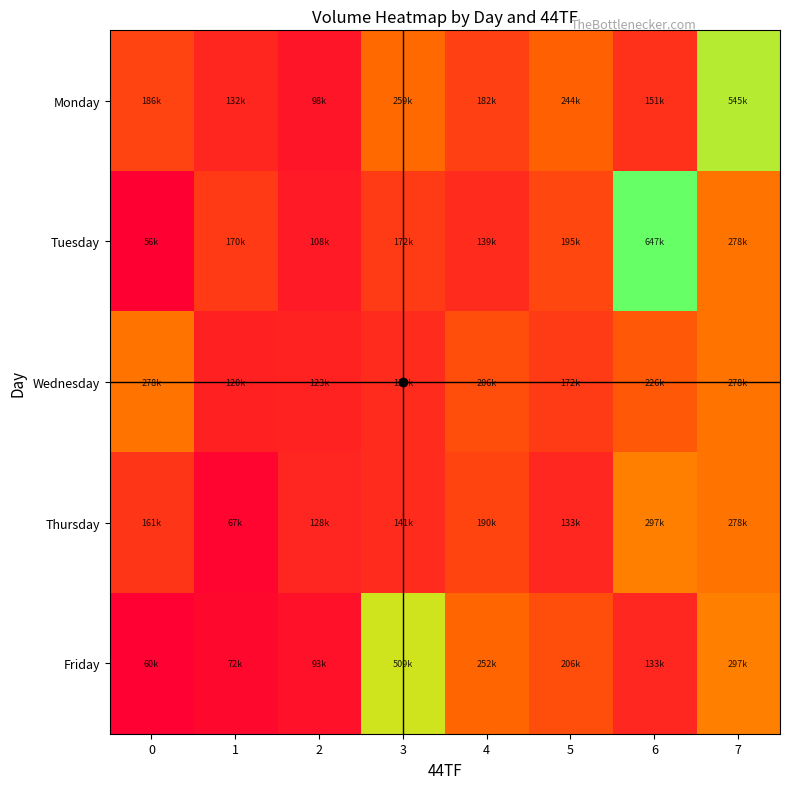

At which category is the sum across all series the highest?

7